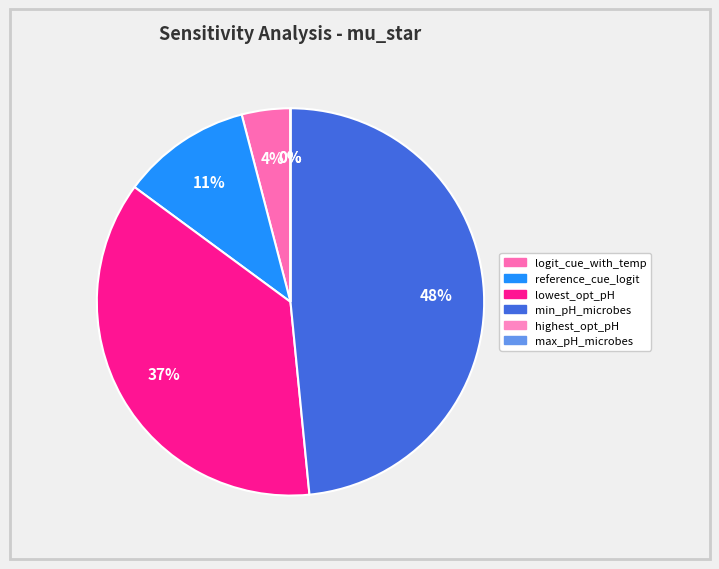

Which slice is the smallest?

max_pH_microbes